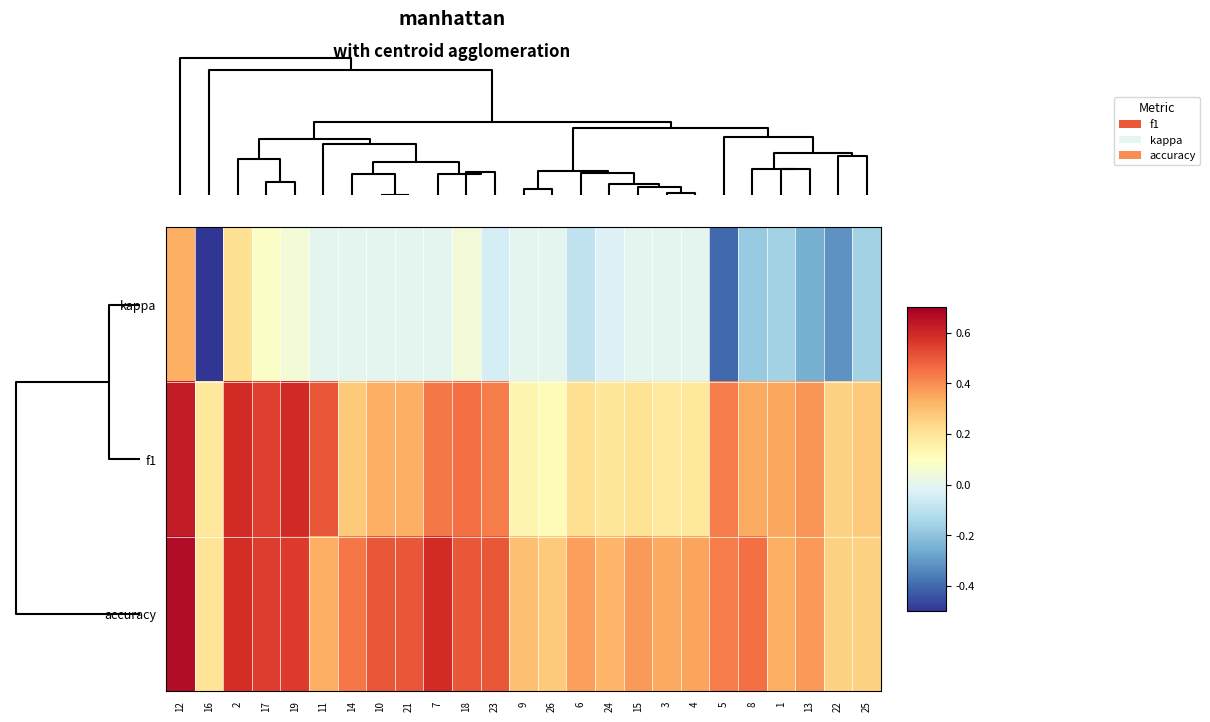

How many series are shown in this chart?

3